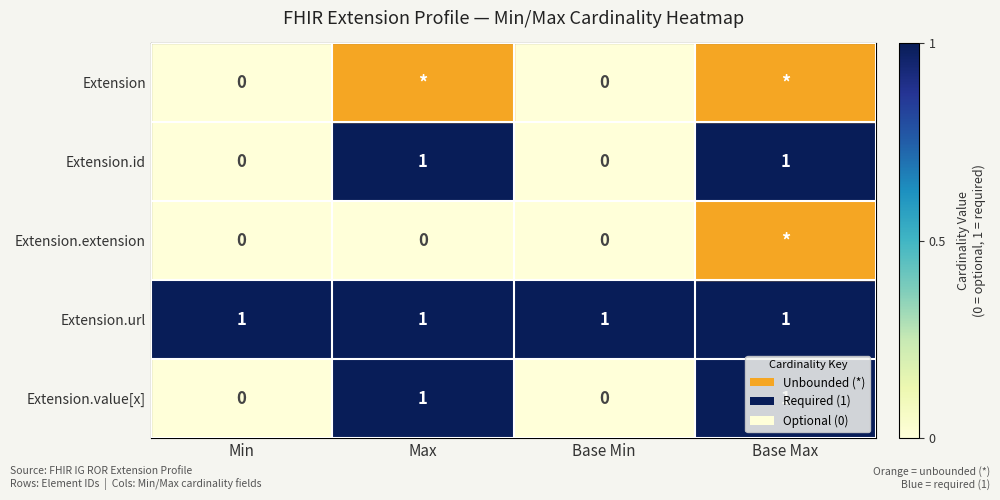

Which has a higher value, Base Min or Base Max?

Base Max